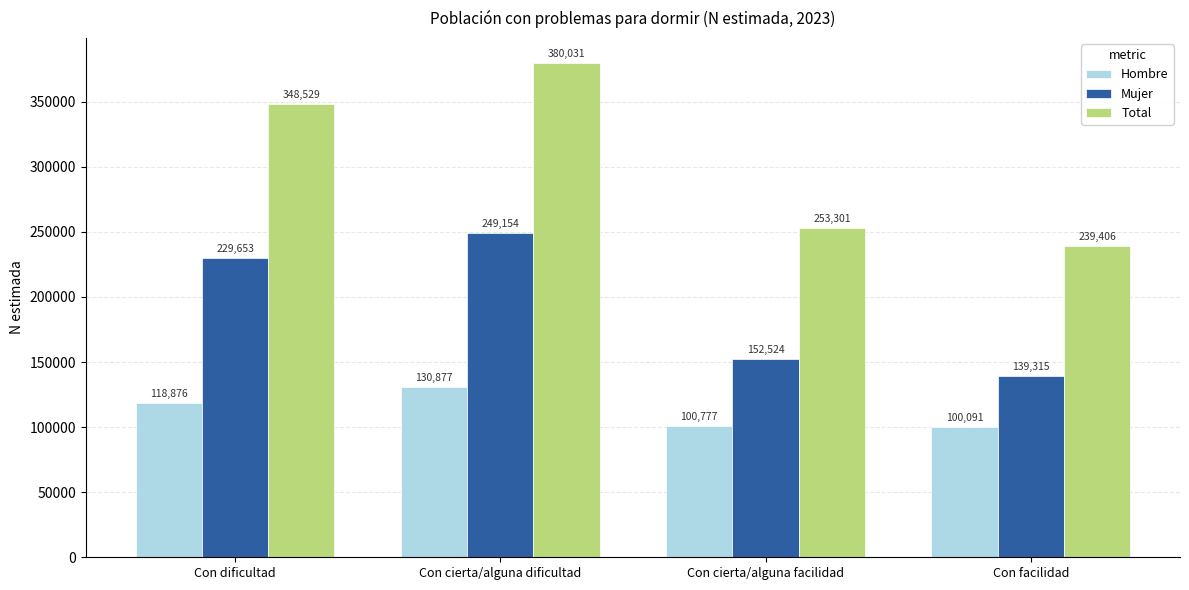

What is the value of the Total bar at the 1st from the left?

348529